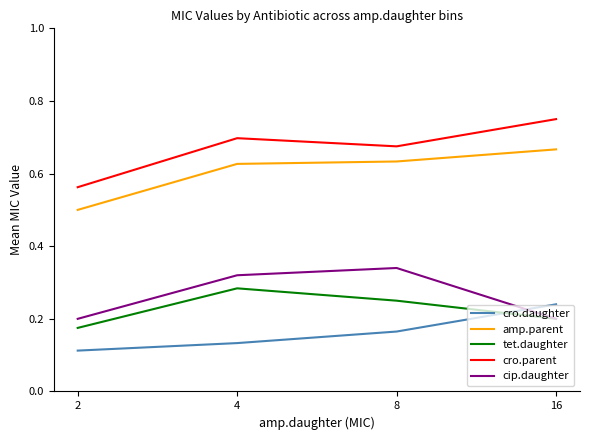

Where is the first local maximum for cro.parent?

4